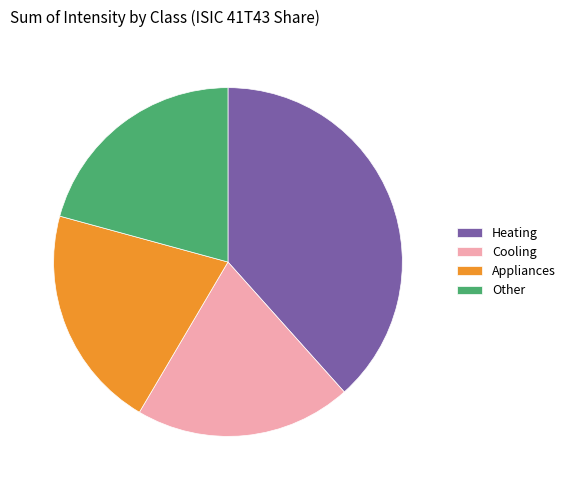

Do Other and Cooling together represent more than half of the pie?

No